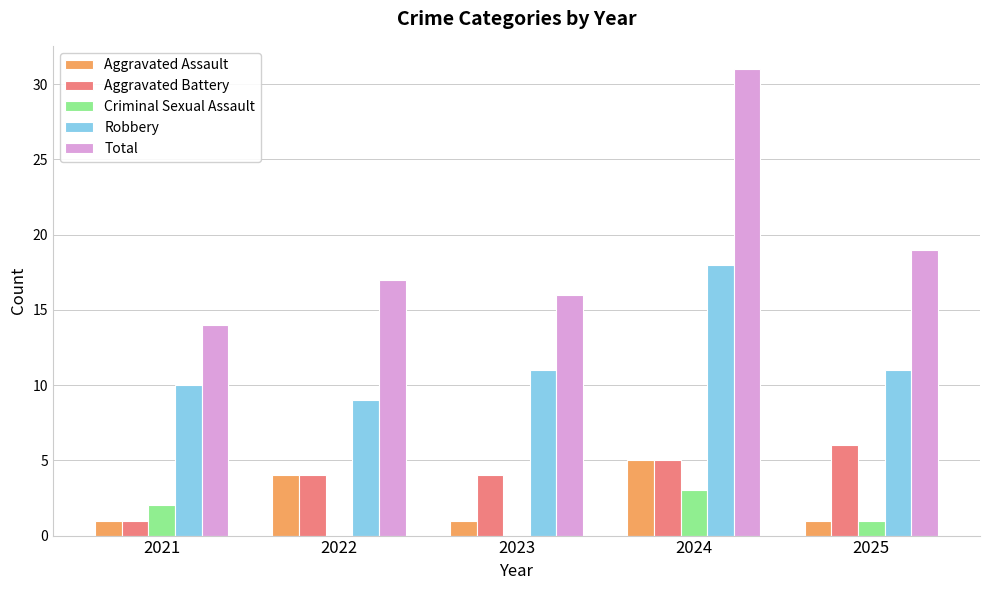

Count the number of categories in the chart.

5